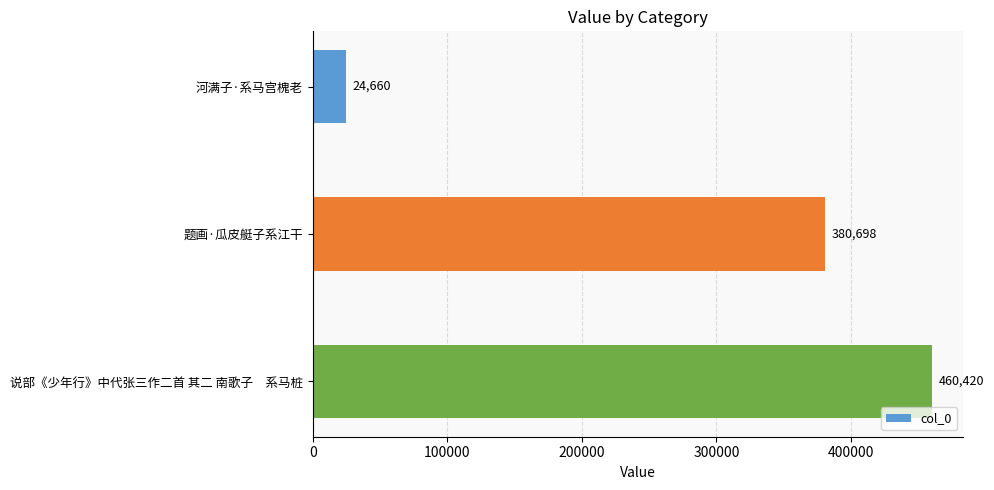

How many values are below 380698?

1